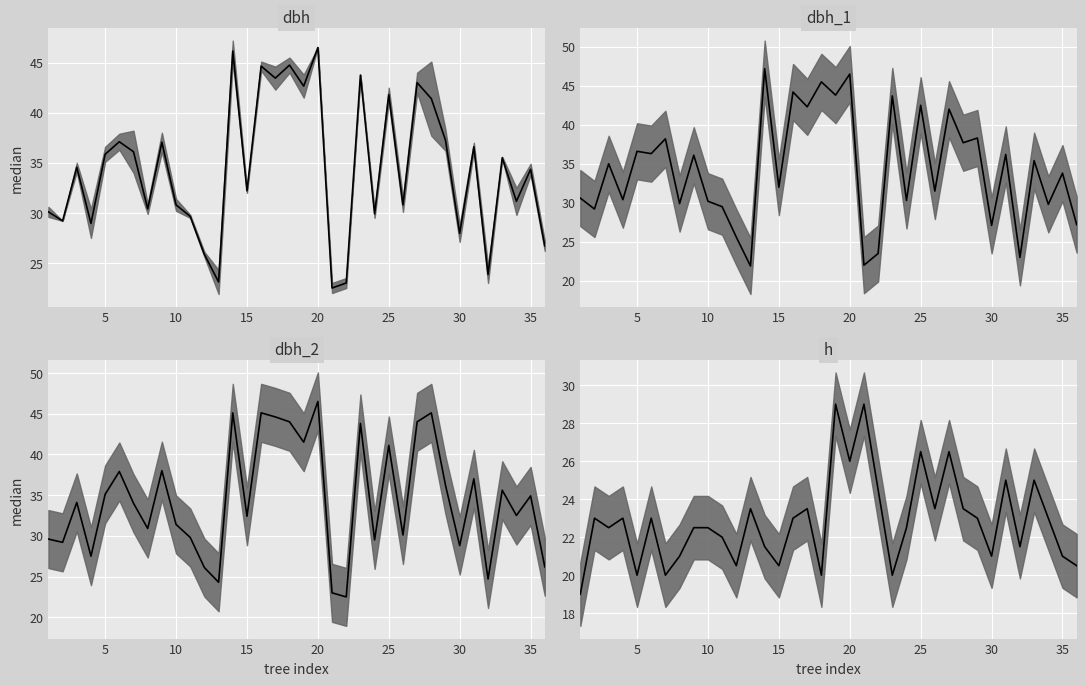

How many times do dbh and dbh_2 cross each other?

13